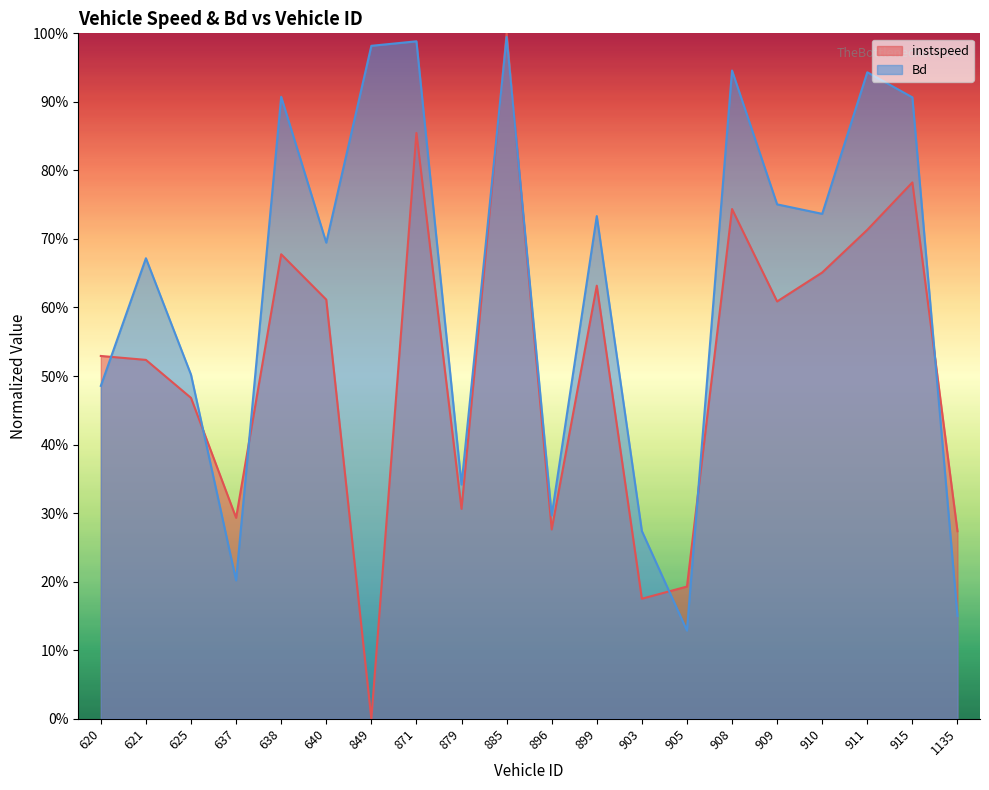

What is the greatest value displayed?

1.0